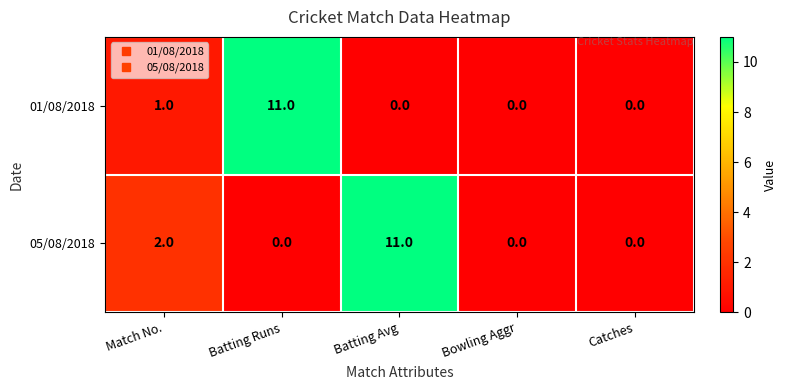

How many data points does each series have?

5